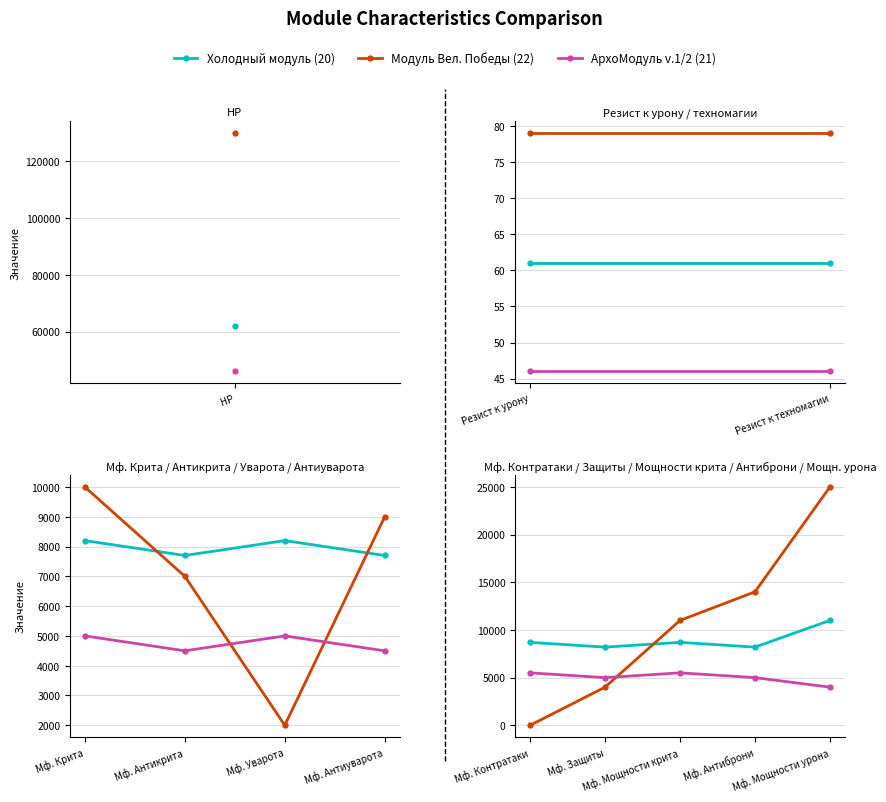

What is the difference between the maximum and minimum values in the Холодный модуль (20) series?

2800